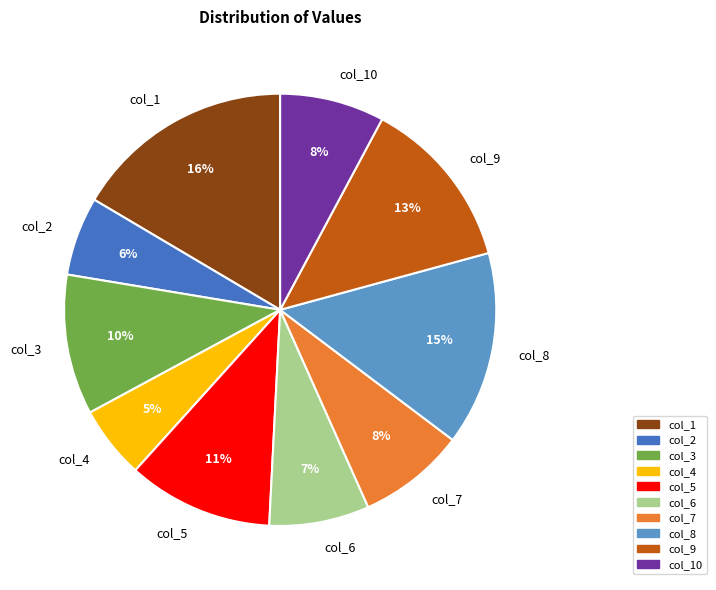

Count the number of slices in the pie.

10